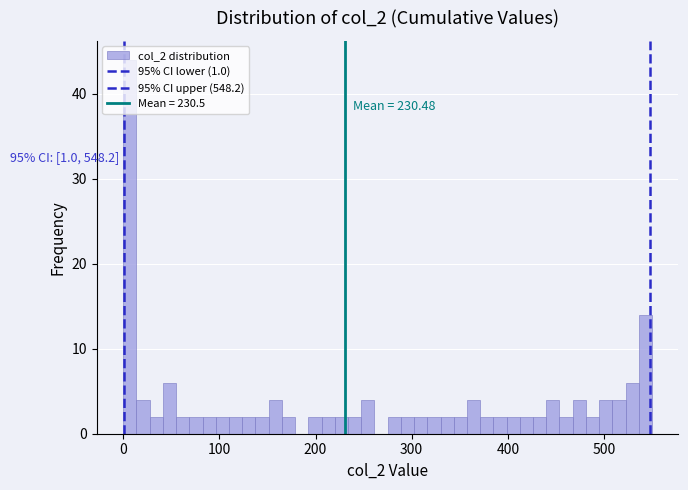

Around what value on the x-axis is the tallest bar? Give the approximate position of its centre, as read against the axis.

10